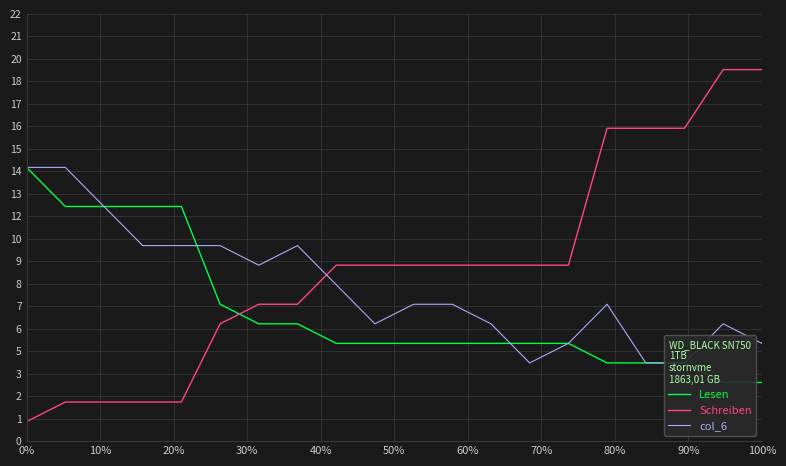

At which label does Schreiben first exceed 9?

15